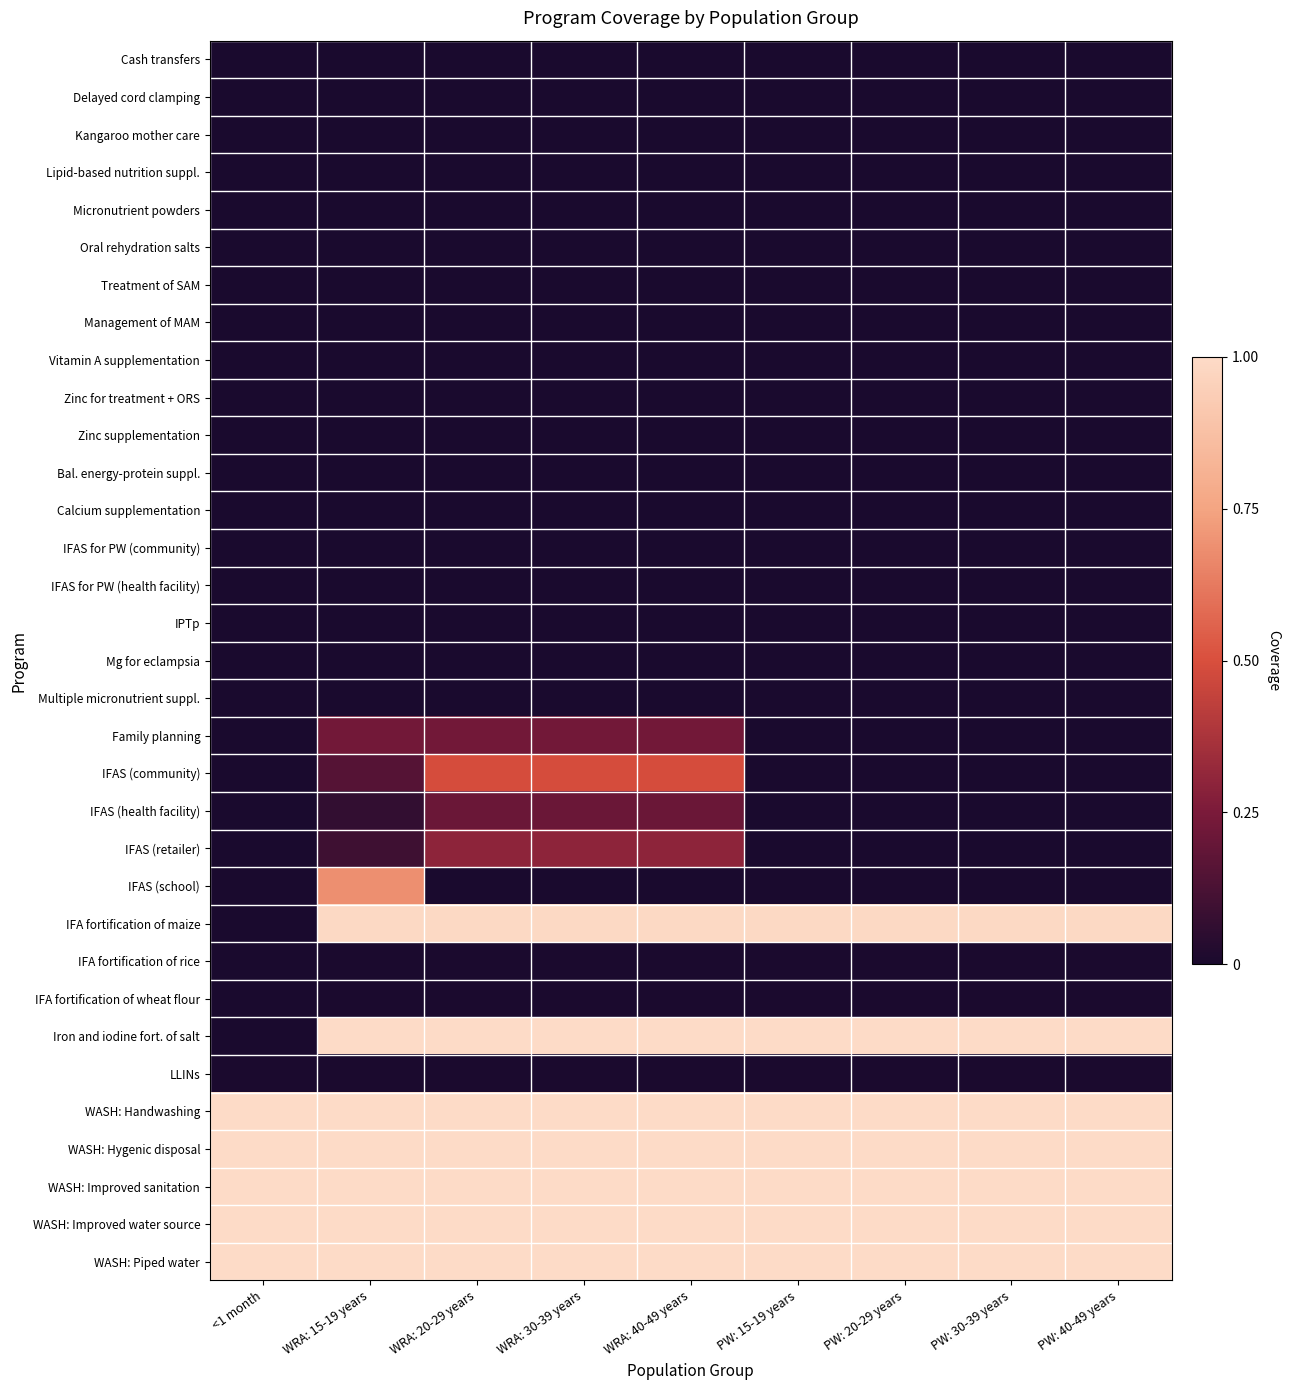

Reading left to right, transcribe all the data shown in this chart.

Cash transfers: <1 month=0.0	WRA: 15-19 years=0.0	WRA: 20-29 years=0.0	WRA: 30-39 years=0.0	WRA: 40-49 years=0.0	PW: 15-19 years=0.0	PW: 20-29 years=0.0	PW: 30-39 years=0.0	PW: 40-49 years=0.0
Delayed cord clamping: <1 month=0.0	WRA: 15-19 years=0.0	WRA: 20-29 years=0.0	WRA: 30-39 years=0.0	WRA: 40-49 years=0.0	PW: 15-19 years=0.0	PW: 20-29 years=0.0	PW: 30-39 years=0.0	PW: 40-49 years=0.0
Kangaroo mother care: <1 month=0.0	WRA: 15-19 years=0.0	WRA: 20-29 years=0.0	WRA: 30-39 years=0.0	WRA: 40-49 years=0.0	PW: 15-19 years=0.0	PW: 20-29 years=0.0	PW: 30-39 years=0.0	PW: 40-49 years=0.0
Lipid-based nutrition suppl.: <1 month=0.0	WRA: 15-19 years=0.0	WRA: 20-29 years=0.0	WRA: 30-39 years=0.0	WRA: 40-49 years=0.0	PW: 15-19 years=0.0	PW: 20-29 years=0.0	PW: 30-39 years=0.0	PW: 40-49 years=0.0
Micronutrient powders: <1 month=0.0	WRA: 15-19 years=0.0	WRA: 20-29 years=0.0	WRA: 30-39 years=0.0	WRA: 40-49 years=0.0	PW: 15-19 years=0.0	PW: 20-29 years=0.0	PW: 30-39 years=0.0	PW: 40-49 years=0.0
Oral rehydration salts: <1 month=0.0	WRA: 15-19 years=0.0	WRA: 20-29 years=0.0	WRA: 30-39 years=0.0	WRA: 40-49 years=0.0	PW: 15-19 years=0.0	PW: 20-29 years=0.0	PW: 30-39 years=0.0	PW: 40-49 years=0.0
Treatment of SAM: <1 month=0.0	WRA: 15-19 years=0.0	WRA: 20-29 years=0.0	WRA: 30-39 years=0.0	WRA: 40-49 years=0.0	PW: 15-19 years=0.0	PW: 20-29 years=0.0	PW: 30-39 years=0.0	PW: 40-49 years=0.0
Management of MAM: <1 month=0.0	WRA: 15-19 years=0.0	WRA: 20-29 years=0.0	WRA: 30-39 years=0.0	WRA: 40-49 years=0.0	PW: 15-19 years=0.0	PW: 20-29 years=0.0	PW: 30-39 years=0.0	PW: 40-49 years=0.0
Vitamin A supplementation: <1 month=0.0	WRA: 15-19 years=0.0	WRA: 20-29 years=0.0	WRA: 30-39 years=0.0	WRA: 40-49 years=0.0	PW: 15-19 years=0.0	PW: 20-29 years=0.0	PW: 30-39 years=0.0	PW: 40-49 years=0.0
Zinc for treatment + ORS: <1 month=0.0	WRA: 15-19 years=0.0	WRA: 20-29 years=0.0	WRA: 30-39 years=0.0	WRA: 40-49 years=0.0	PW: 15-19 years=0.0	PW: 20-29 years=0.0	PW: 30-39 years=0.0	PW: 40-49 years=0.0
Zinc supplementation: <1 month=0.0	WRA: 15-19 years=0.0	WRA: 20-29 years=0.0	WRA: 30-39 years=0.0	WRA: 40-49 years=0.0	PW: 15-19 years=0.0	PW: 20-29 years=0.0	PW: 30-39 years=0.0	PW: 40-49 years=0.0
Bal. energy-protein suppl.: <1 month=0.0	WRA: 15-19 years=0.0	WRA: 20-29 years=0.0	WRA: 30-39 years=0.0	WRA: 40-49 years=0.0	PW: 15-19 years=0.0	PW: 20-29 years=0.0	PW: 30-39 years=0.0	PW: 40-49 years=0.0
Calcium supplementation: <1 month=0.0	WRA: 15-19 years=0.0	WRA: 20-29 years=0.0	WRA: 30-39 years=0.0	WRA: 40-49 years=0.0	PW: 15-19 years=0.0	PW: 20-29 years=0.0	PW: 30-39 years=0.0	PW: 40-49 years=0.0
IFAS for PW (community): <1 month=0.0	WRA: 15-19 years=0.0	WRA: 20-29 years=0.0	WRA: 30-39 years=0.0	WRA: 40-49 years=0.0	PW: 15-19 years=0.0	PW: 20-29 years=0.0	PW: 30-39 years=0.0	PW: 40-49 years=0.0
IFAS for PW (health facility): <1 month=0.0	WRA: 15-19 years=0.0	WRA: 20-29 years=0.0	WRA: 30-39 years=0.0	WRA: 40-49 years=0.0	PW: 15-19 years=0.0	PW: 20-29 years=0.0	PW: 30-39 years=0.0	PW: 40-49 years=0.0
IPTp: <1 month=0.0	WRA: 15-19 years=0.0	WRA: 20-29 years=0.0	WRA: 30-39 years=0.0	WRA: 40-49 years=0.0	PW: 15-19 years=0.0	PW: 20-29 years=0.0	PW: 30-39 years=0.0	PW: 40-49 years=0.0
Mg for eclampsia: <1 month=0.0	WRA: 15-19 years=0.0	WRA: 20-29 years=0.0	WRA: 30-39 years=0.0	WRA: 40-49 years=0.0	PW: 15-19 years=0.0	PW: 20-29 years=0.0	PW: 30-39 years=0.0	PW: 40-49 years=0.0
Multiple micronutrient suppl.: <1 month=0.0	WRA: 15-19 years=0.0	WRA: 20-29 years=0.0	WRA: 30-39 years=0.0	WRA: 40-49 years=0.0	PW: 15-19 years=0.0	PW: 20-29 years=0.0	PW: 30-39 years=0.0	PW: 40-49 years=0.0
Family planning: <1 month=0.0	WRA: 15-19 years=0.2	WRA: 20-29 years=0.2	WRA: 30-39 years=0.2	WRA: 40-49 years=0.2	PW: 15-19 years=0.0	PW: 20-29 years=0.0	PW: 30-39 years=0.0	PW: 40-49 years=0.0
IFAS (community): <1 month=0.0	WRA: 15-19 years=0.2	WRA: 20-29 years=0.5	WRA: 30-39 years=0.5	WRA: 40-49 years=0.5	PW: 15-19 years=0.0	PW: 20-29 years=0.0	PW: 30-39 years=0.0	PW: 40-49 years=0.0
IFAS (health facility): <1 month=0.0	WRA: 15-19 years=0.1	WRA: 20-29 years=0.2	WRA: 30-39 years=0.2	WRA: 40-49 years=0.2	PW: 15-19 years=0.0	PW: 20-29 years=0.0	PW: 30-39 years=0.0	PW: 40-49 years=0.0
IFAS (retailer): <1 month=0.0	WRA: 15-19 years=0.1	WRA: 20-29 years=0.3	WRA: 30-39 years=0.3	WRA: 40-49 years=0.3	PW: 15-19 years=0.0	PW: 20-29 years=0.0	PW: 30-39 years=0.0	PW: 40-49 years=0.0
IFAS (school): <1 month=0.0	WRA: 15-19 years=0.7	WRA: 20-29 years=0.0	WRA: 30-39 years=0.0	WRA: 40-49 years=0.0	PW: 15-19 years=0.0	PW: 20-29 years=0.0	PW: 30-39 years=0.0	PW: 40-49 years=0.0
IFA fortification of maize: <1 month=0.0	WRA: 15-19 years=1.0	WRA: 20-29 years=1.0	WRA: 30-39 years=1.0	WRA: 40-49 years=1.0	PW: 15-19 years=1.0	PW: 20-29 years=1.0	PW: 30-39 years=1.0	PW: 40-49 years=1.0
IFA fortification of rice: <1 month=0.0	WRA: 15-19 years=0.0	WRA: 20-29 years=0.0	WRA: 30-39 years=0.0	WRA: 40-49 years=0.0	PW: 15-19 years=0.0	PW: 20-29 years=0.0	PW: 30-39 years=0.0	PW: 40-49 years=0.0
IFA fortification of wheat flour: <1 month=0.0	WRA: 15-19 years=0.0	WRA: 20-29 years=0.0	WRA: 30-39 years=0.0	WRA: 40-49 years=0.0	PW: 15-19 years=0.0	PW: 20-29 years=0.0	PW: 30-39 years=0.0	PW: 40-49 years=0.0
Iron and iodine fort. of salt: <1 month=0.0	WRA: 15-19 years=1.0	WRA: 20-29 years=1.0	WRA: 30-39 years=1.0	WRA: 40-49 years=1.0	PW: 15-19 years=1.0	PW: 20-29 years=1.0	PW: 30-39 years=1.0	PW: 40-49 years=1.0
LLINs: <1 month=0.0	WRA: 15-19 years=0.0	WRA: 20-29 years=0.0	WRA: 30-39 years=0.0	WRA: 40-49 years=0.0	PW: 15-19 years=0.0	PW: 20-29 years=0.0	PW: 30-39 years=0.0	PW: 40-49 years=0.0
WASH: Handwashing: <1 month=1.0	WRA: 15-19 years=1.0	WRA: 20-29 years=1.0	WRA: 30-39 years=1.0	WRA: 40-49 years=1.0	PW: 15-19 years=1.0	PW: 20-29 years=1.0	PW: 30-39 years=1.0	PW: 40-49 years=1.0
WASH: Hygenic disposal: <1 month=1.0	WRA: 15-19 years=1.0	WRA: 20-29 years=1.0	WRA: 30-39 years=1.0	WRA: 40-49 years=1.0	PW: 15-19 years=1.0	PW: 20-29 years=1.0	PW: 30-39 years=1.0	PW: 40-49 years=1.0
WASH: Improved sanitation: <1 month=1.0	WRA: 15-19 years=1.0	WRA: 20-29 years=1.0	WRA: 30-39 years=1.0	WRA: 40-49 years=1.0	PW: 15-19 years=1.0	PW: 20-29 years=1.0	PW: 30-39 years=1.0	PW: 40-49 years=1.0
WASH: Improved water source: <1 month=1.0	WRA: 15-19 years=1.0	WRA: 20-29 years=1.0	WRA: 30-39 years=1.0	WRA: 40-49 years=1.0	PW: 15-19 years=1.0	PW: 20-29 years=1.0	PW: 30-39 years=1.0	PW: 40-49 years=1.0
WASH: Piped water: <1 month=1.0	WRA: 15-19 years=1.0	WRA: 20-29 years=1.0	WRA: 30-39 years=1.0	WRA: 40-49 years=1.0	PW: 15-19 years=1.0	PW: 20-29 years=1.0	PW: 30-39 years=1.0	PW: 40-49 years=1.0